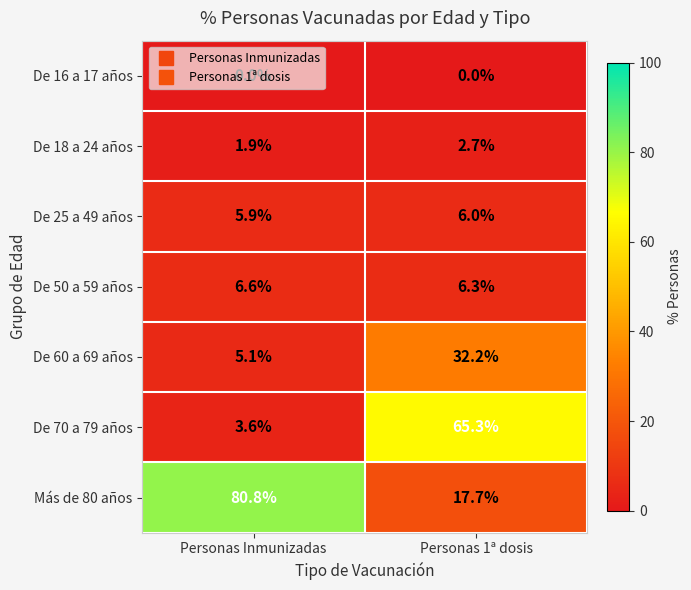

What is the sum of the De 25 a 49 años values at Personas 1ª dosis and Personas Inmunizadas?

11.9